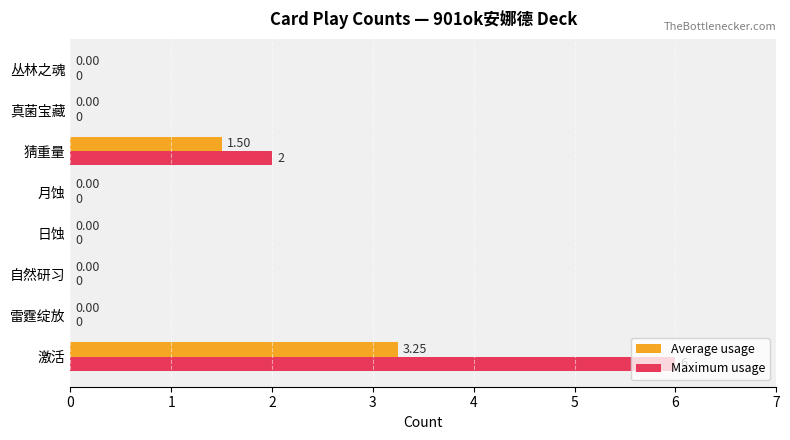

Where is Maximum usage nearest to the value 3?

猜重量